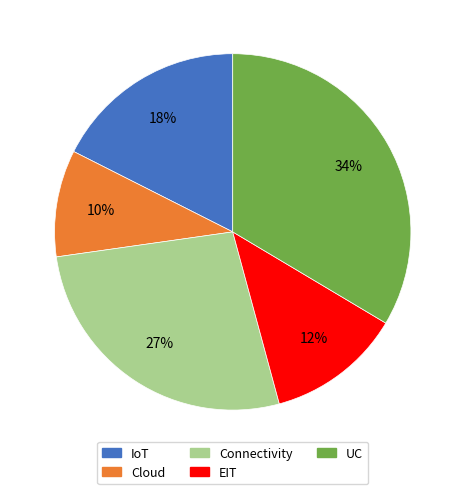

How many segments does this pie chart have?

5